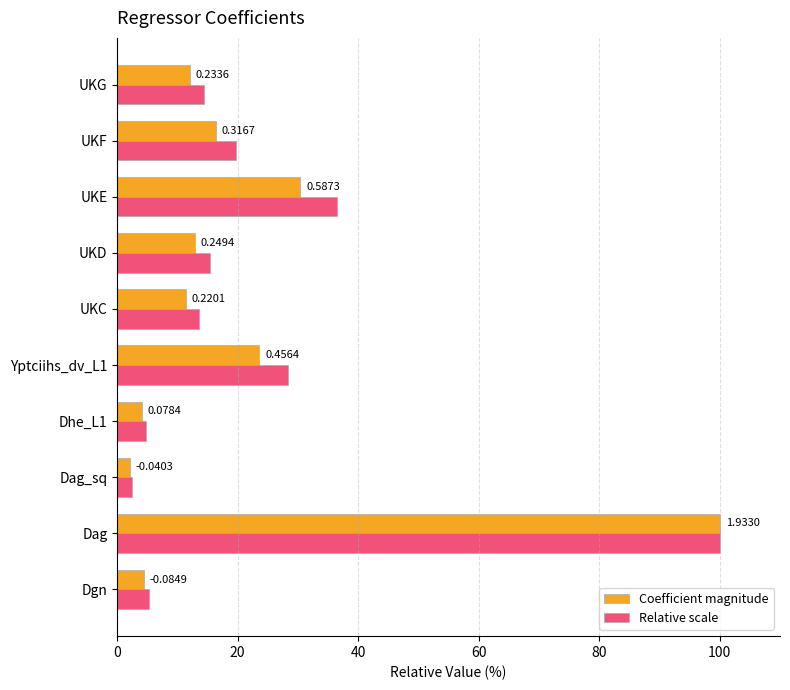

What are all the series names shown in the legend?

Coefficient magnitude, Relative scale